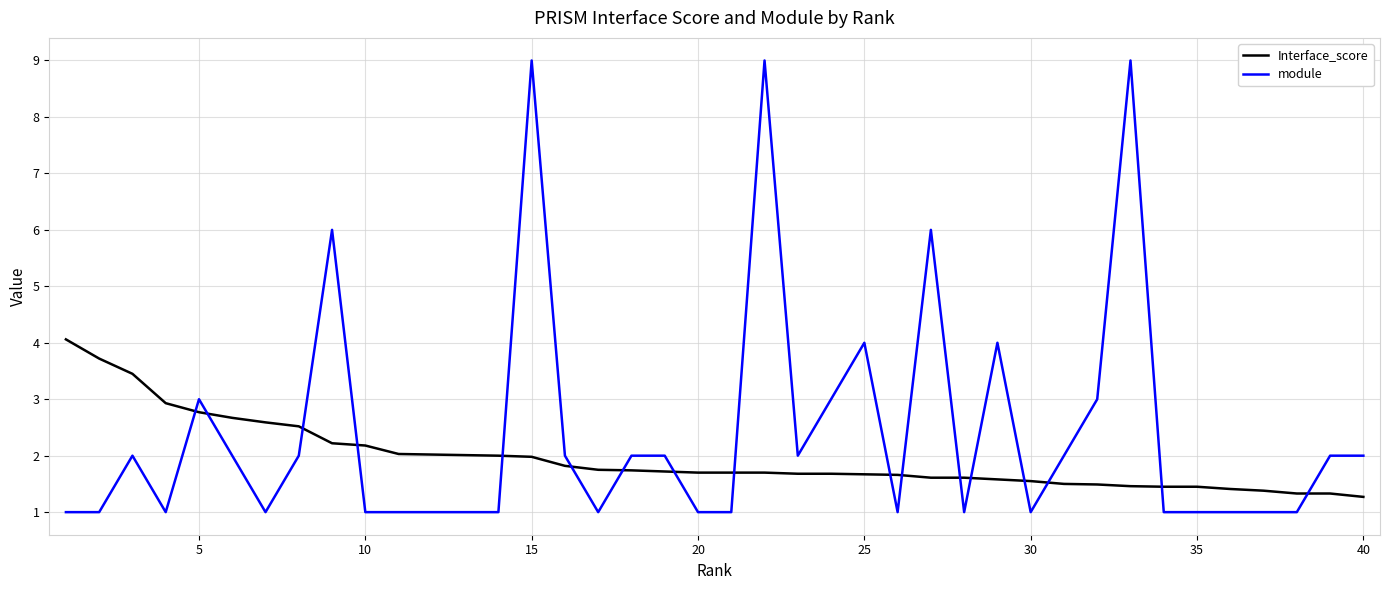

How many lines are shown in the chart?

2